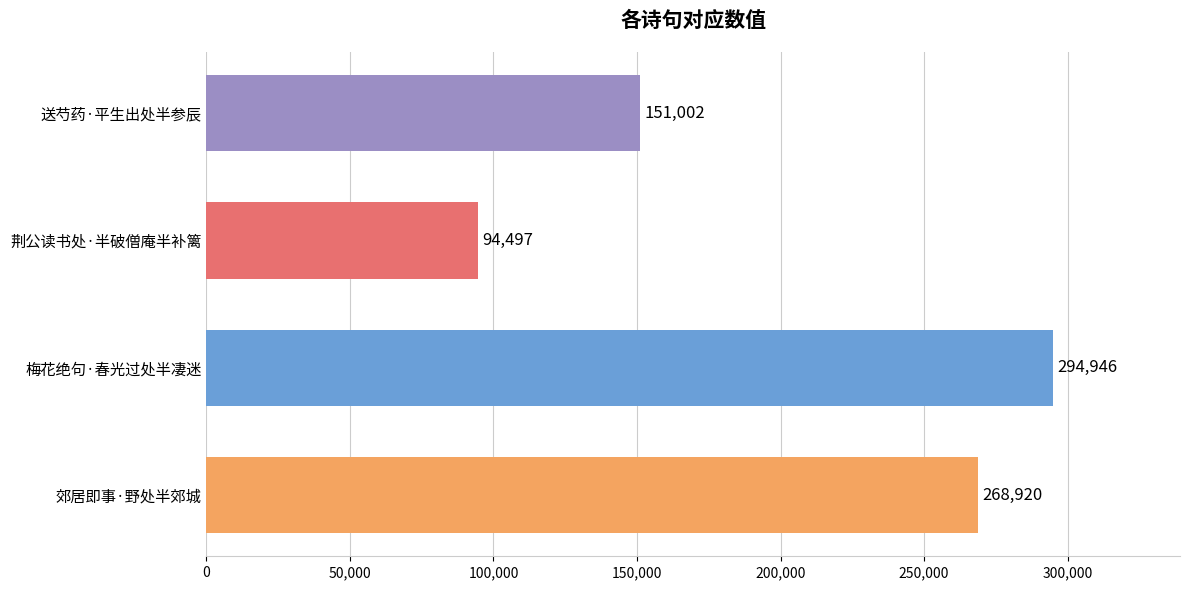

What is the difference between the second highest and minimum values?

174423